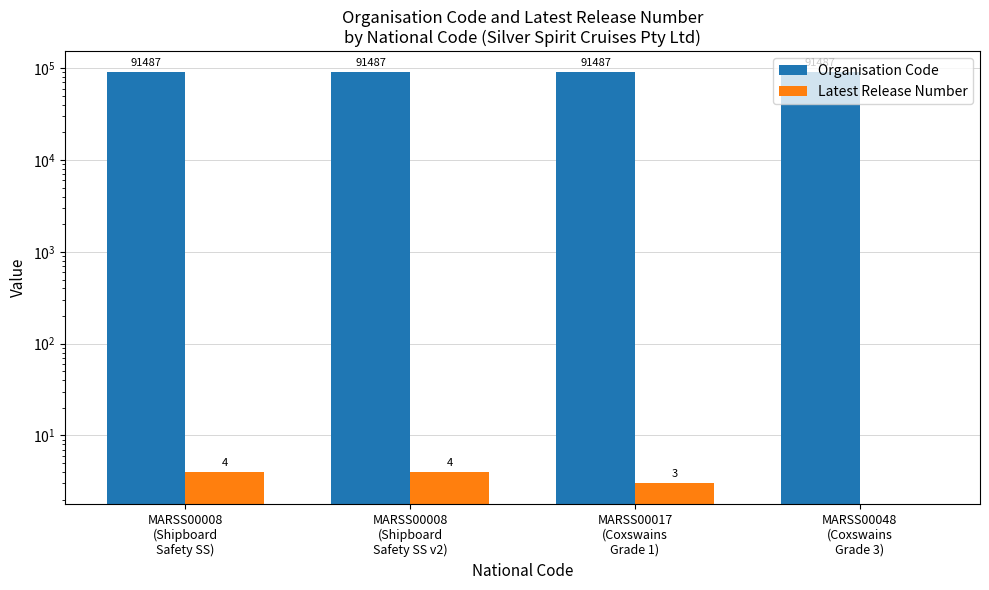

What is the value of the Organisation Code bar at the 3rd from the left?

91487